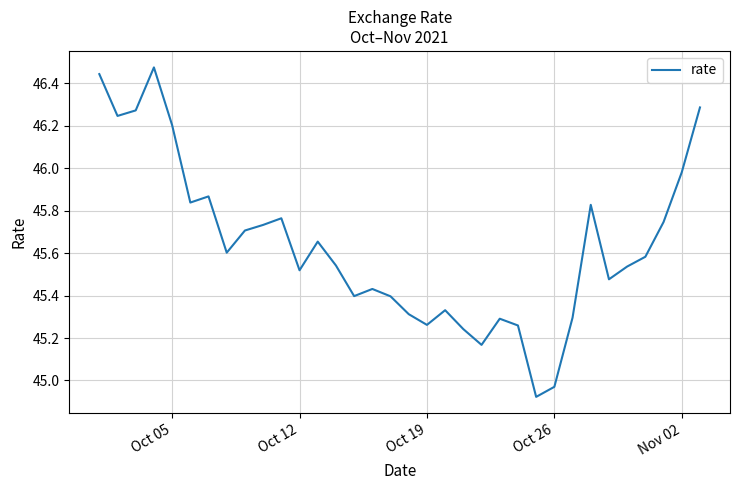

Does the chart display data point markers on the line(s)?

No